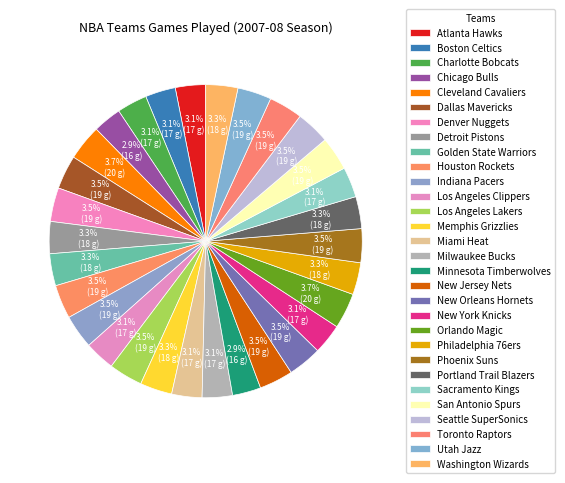

How many slices are in this pie chart?

30